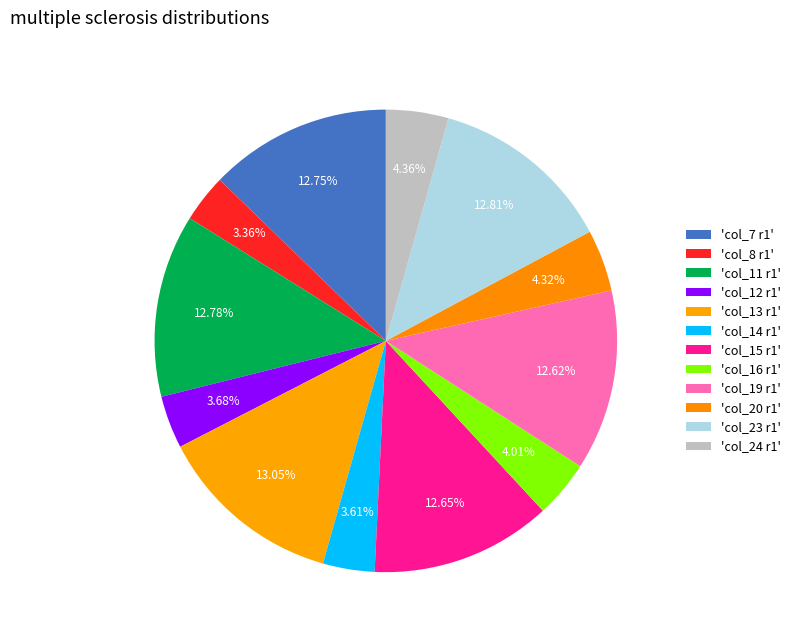

How many segments does this pie chart have?

12